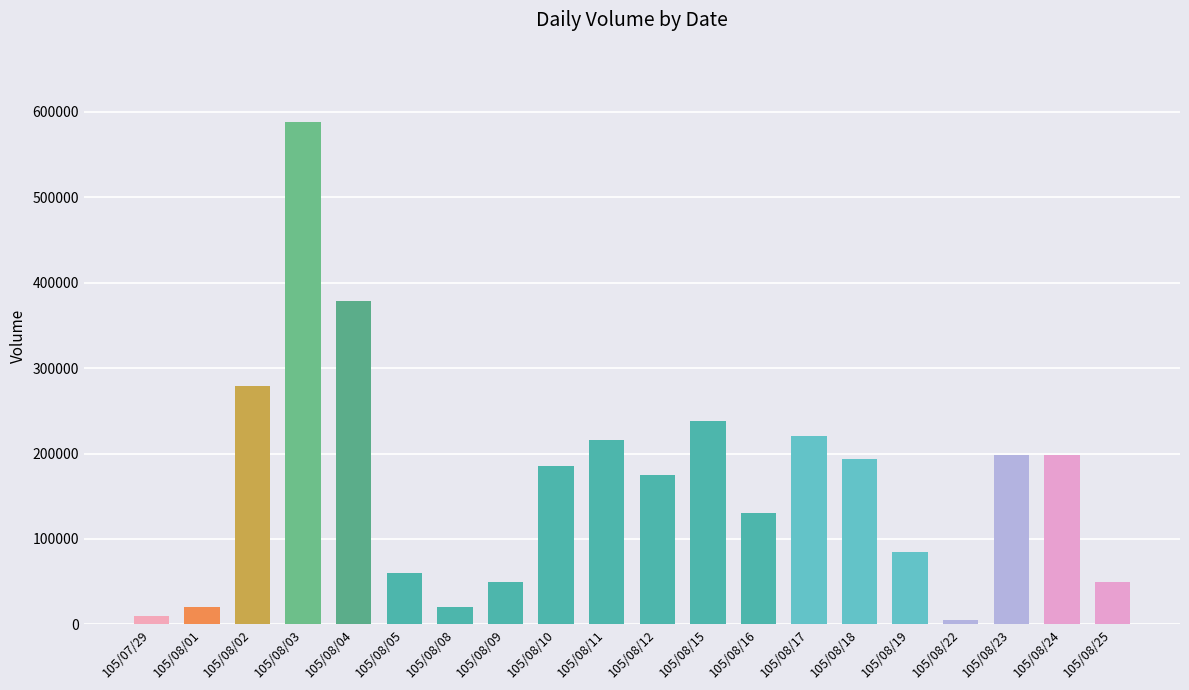

What is the maximum value shown in the chart?

588000